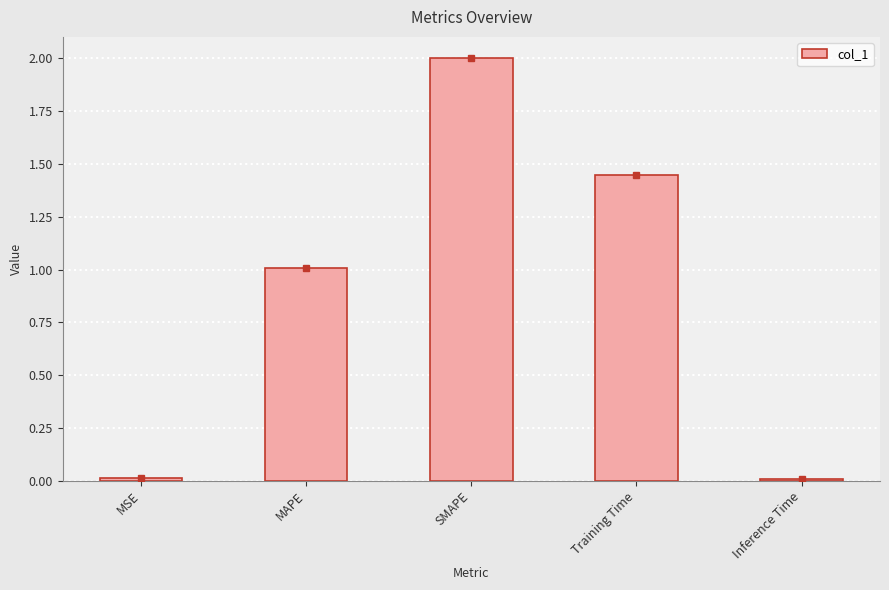

What position from the right is Training Time?

2